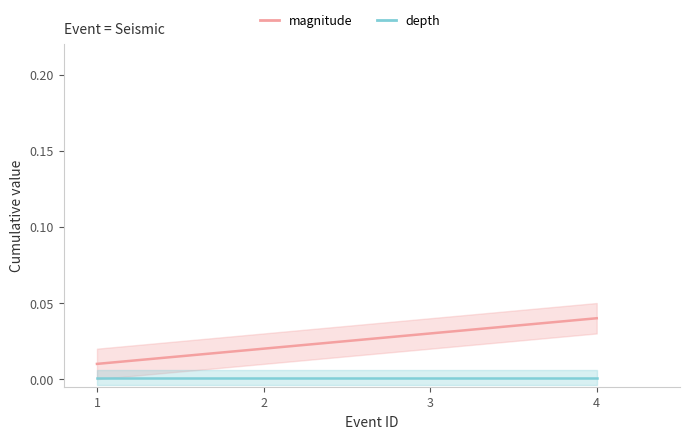

Is this an area chart (filled region under the line)?

No